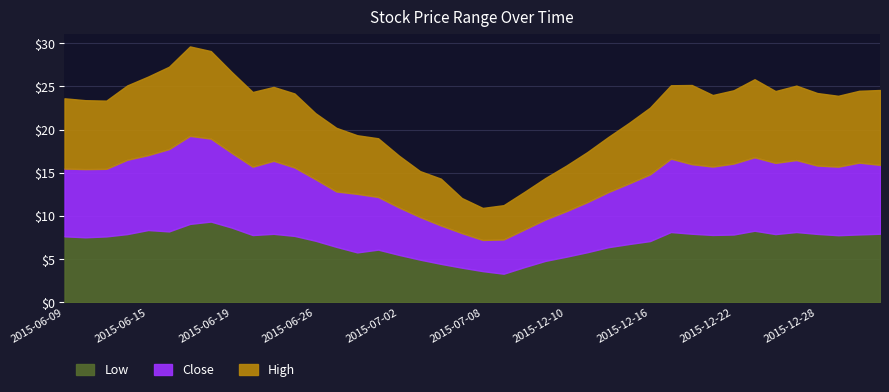

Reading left to right, extract all data points from this chart.

Low: 2015-06-09=7.6	2015-06-10=7.5	2015-06-11=7.6	2015-06-12=7.9	2015-06-15=8.4	2015-06-16=8.2	2015-06-17=9.1	2015-06-18=9.3	2015-06-19=8.7	2015-06-23=7.8	2015-06-24=7.9	2015-06-25=7.7	2015-06-26=7.1	2015-06-29=6.4	2015-06-30=5.8	2015-07-01=6.1	2015-07-02=5.5	2015-07-03=4.9	2015-07-06=4.5	2015-07-07=4.0	2015-07-08=3.6	2015-07-09=3.3	2015-07-10=4.1	2015-12-09=4.8	2015-12-10=5.3	2015-12-11=5.8	2015-12-14=6.4	2015-12-15=6.8	2015-12-16=7.1	2015-12-17=8.1	2015-12-18=7.9	2015-12-21=7.8	2015-12-22=7.8	2015-12-23=8.3	2015-12-24=7.9	2015-12-25=8.1	2015-12-28=7.9	2015-12-29=7.8	2015-12-30=7.9	2015-12-31=7.9
Close: 2015-06-09=7.8	2015-06-10=7.9	2015-06-11=7.8	2015-06-12=8.6	2015-06-15=8.7	2015-06-16=9.5	2015-06-17=10.2	2015-06-18=9.6	2015-06-19=8.7	2015-06-23=7.9	2015-06-24=8.5	2015-06-25=7.9	2015-06-26=7.1	2015-06-29=6.4	2015-06-30=6.8	2015-07-01=6.1	2015-07-02=5.5	2015-07-03=4.9	2015-07-06=4.5	2015-07-07=4.0	2015-07-08=3.6	2015-07-09=4.0	2015-07-10=4.4	2015-12-09=4.8	2015-12-10=5.3	2015-12-11=5.8	2015-12-14=6.4	2015-12-15=7.0	2015-12-16=7.7	2015-12-17=8.5	2015-12-18=8.1	2015-12-21=7.9	2015-12-22=8.2	2015-12-23=8.5	2015-12-24=8.2	2015-12-25=8.3	2015-12-28=7.9	2015-12-29=7.9	2015-12-30=8.3	2015-12-31=8.0
High: 2015-06-09=8.1	2015-06-10=8.0	2015-06-11=7.9	2015-06-12=8.6	2015-06-15=9.1	2015-06-16=9.5	2015-06-17=10.4	2015-06-18=10.1	2015-06-19=9.4	2015-06-23=8.7	2015-06-24=8.6	2015-06-25=8.6	2015-06-26=7.7	2015-06-29=7.4	2015-06-30=6.8	2015-07-01=6.8	2015-07-02=6.0	2015-07-03=5.3	2015-07-06=5.4	2015-07-07=4.1	2015-07-08=3.7	2015-07-09=4.0	2015-07-10=4.4	2015-12-09=4.8	2015-12-10=5.3	2015-12-11=5.8	2015-12-14=6.4	2015-12-15=7.0	2015-12-16=7.7	2015-12-17=8.5	2015-12-18=9.2	2015-12-21=8.3	2015-12-22=8.5	2015-12-23=9.0	2015-12-24=8.3	2015-12-25=8.6	2015-12-28=8.4	2015-12-29=8.2	2015-12-30=8.3	2015-12-31=8.7